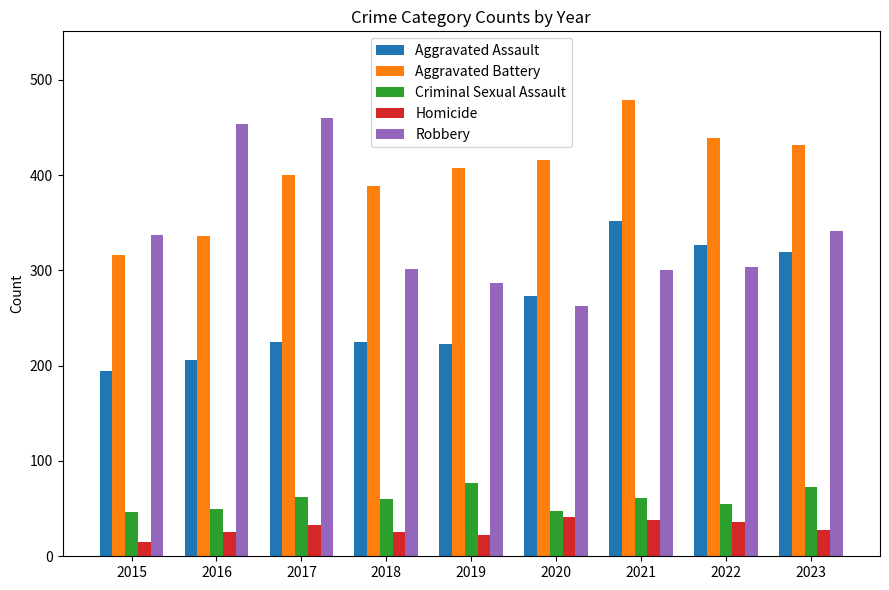

What is the difference between the Homicide values at 2015 and 2017?

18